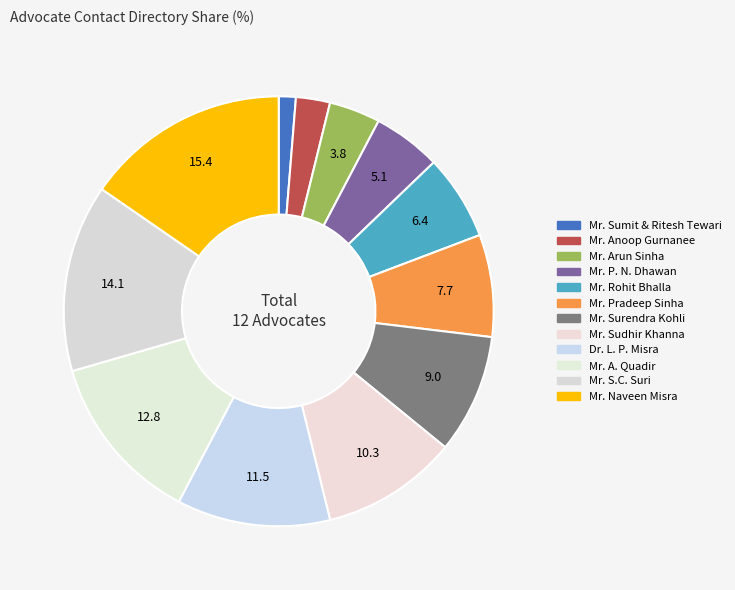

Count the number of slices in the pie.

12